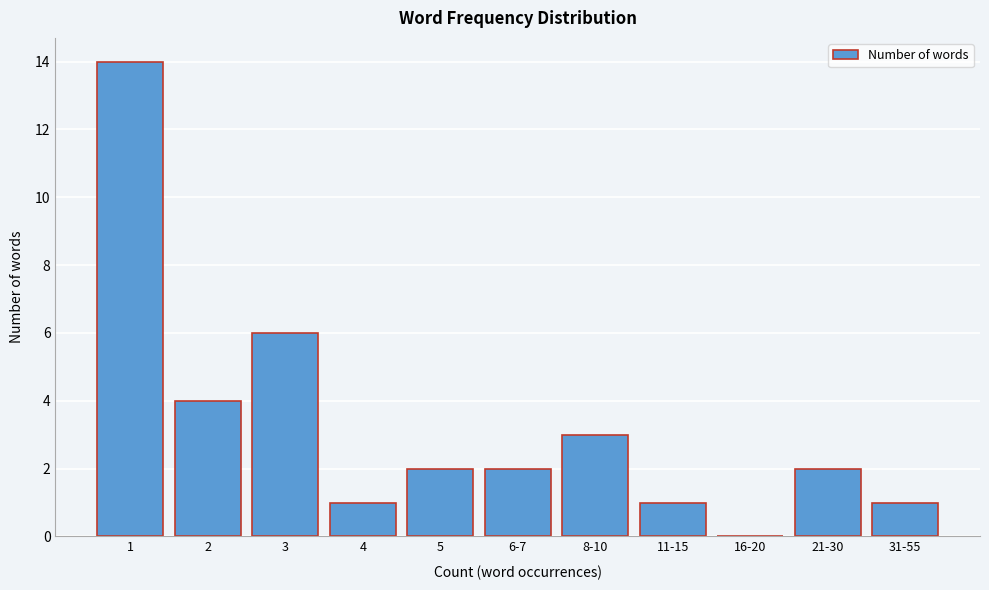

Reading left to right, transcribe all the data shown in this chart.

1=14	2=4	3=6	4=1	5=2	6-7=2	8-10=3	11-15=1	16-20=0	21-30=2	31-55=1